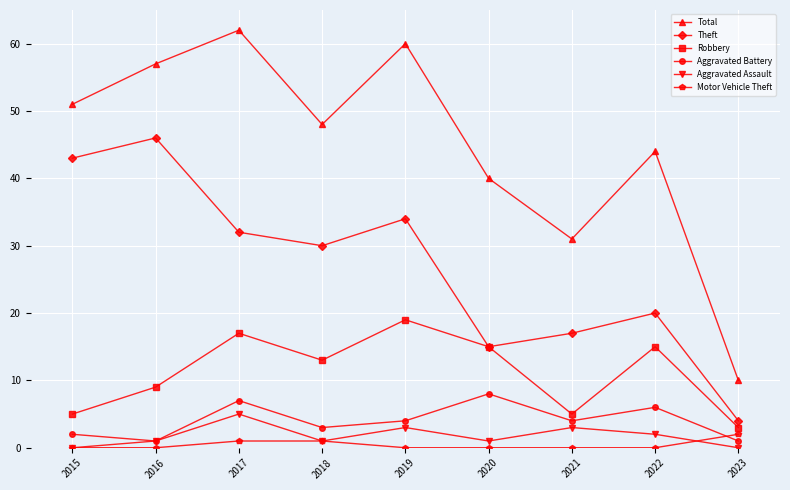

What is the highest value of the Robbery series?

19